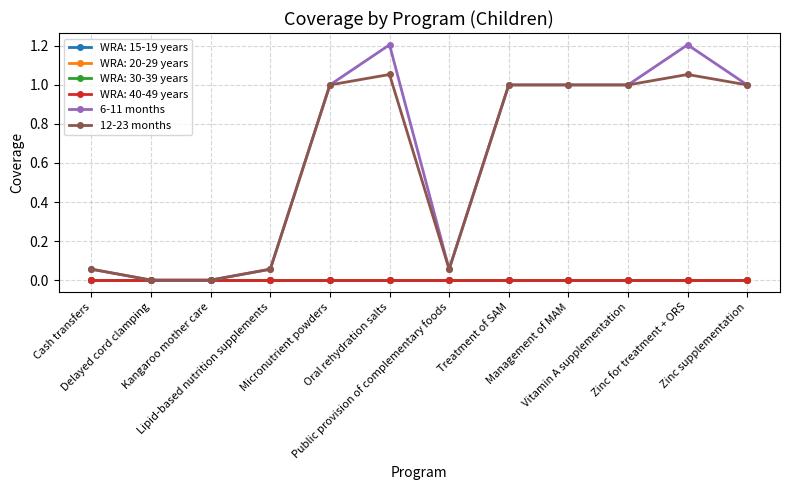

Is the value of 6-11 months at Zinc for treatment + ORS greater than the value of 12-23 months at Delayed cord clamping?

Yes